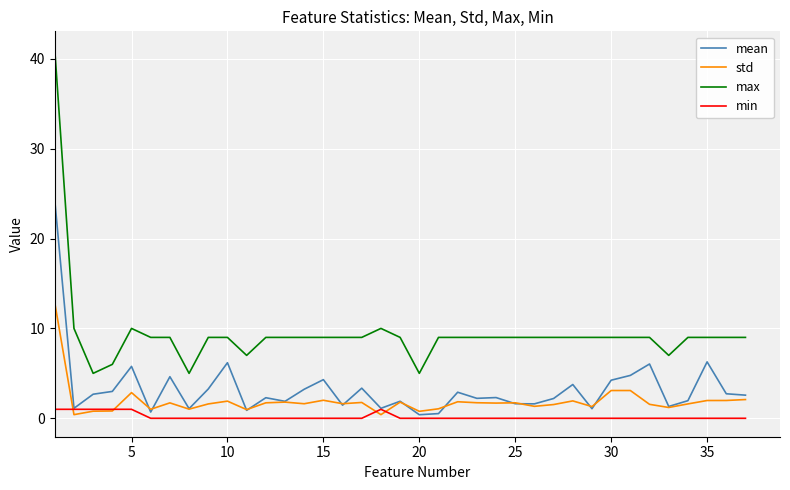

True or false: max and mean intersect in this chart.

False